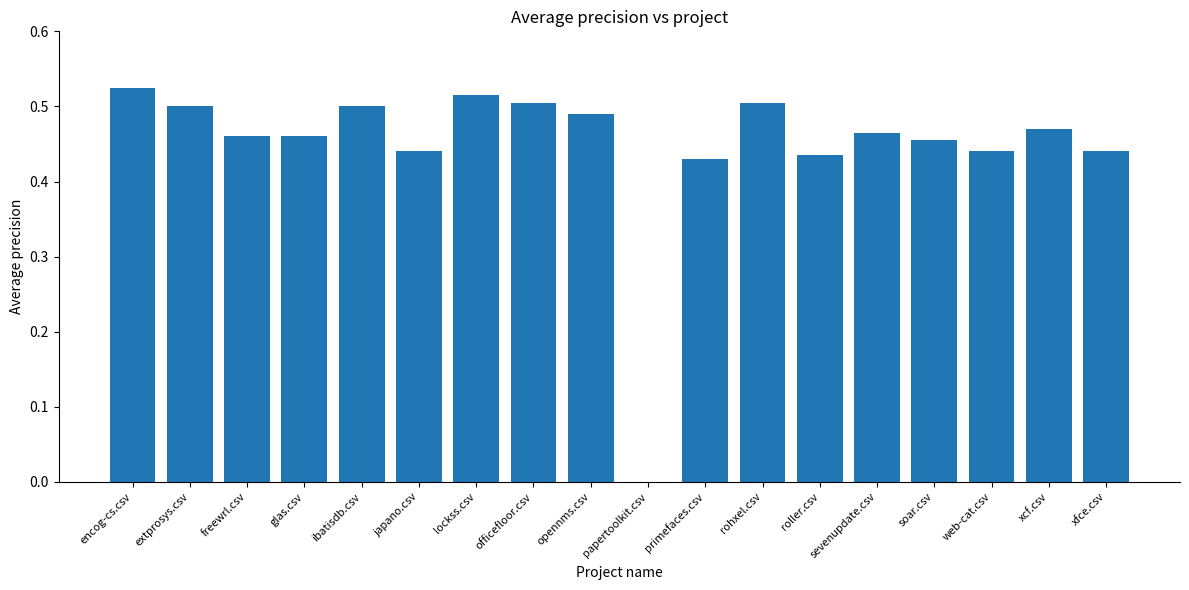

Count the values in the range 0 to 1.

18